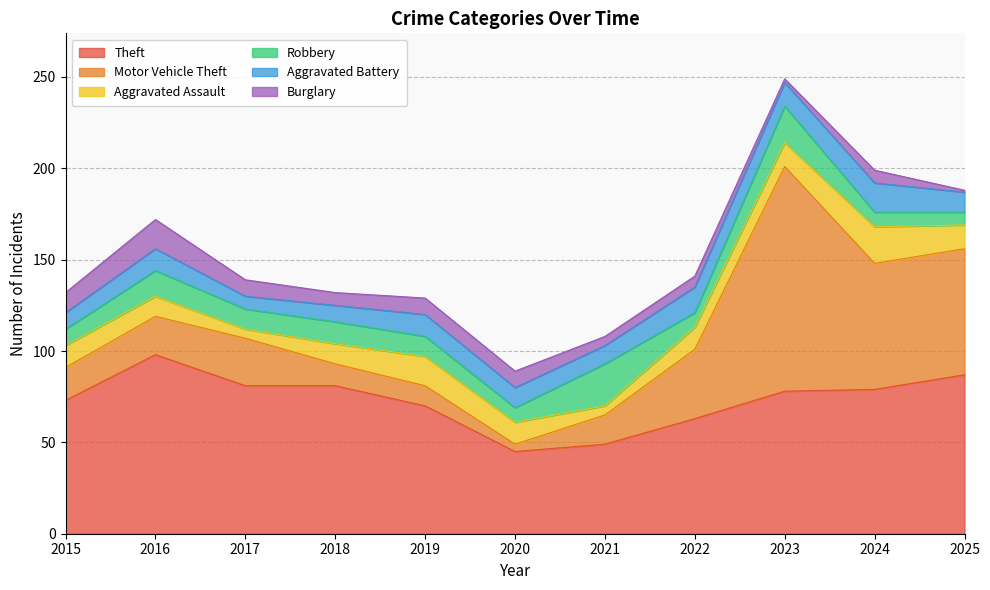

True or false: Burglary and Theft cross at least once.

False